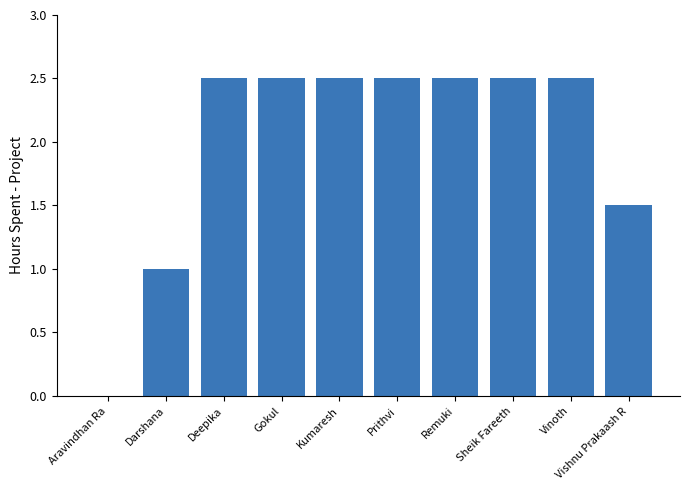

Are the bars horizontal?

No